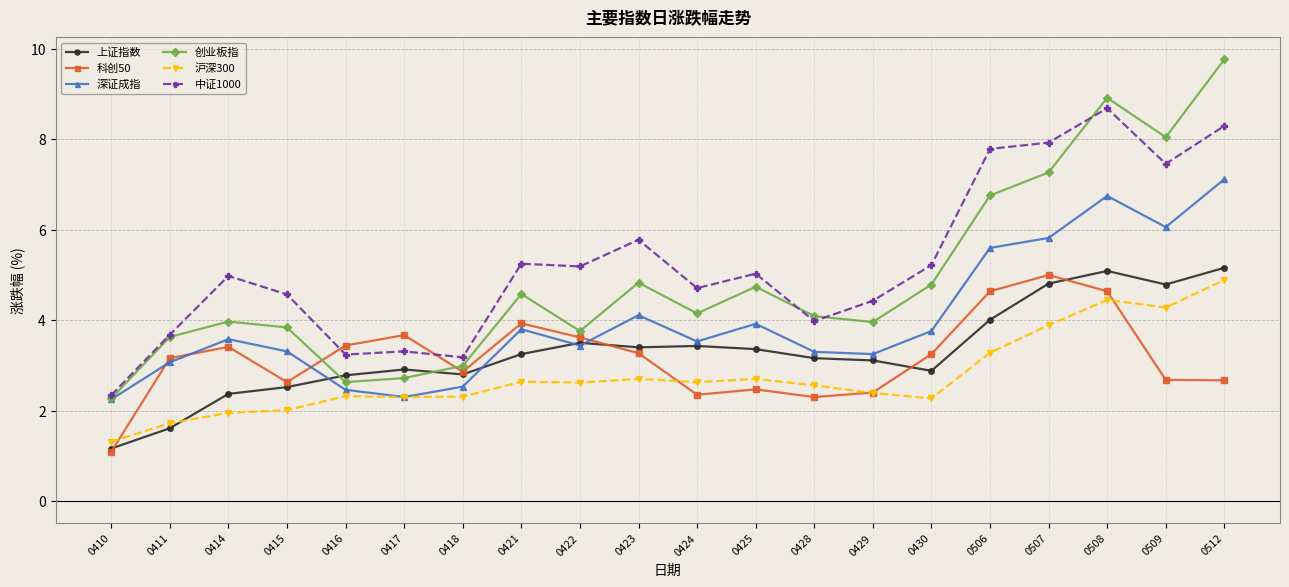

The 沪深300 series shows 0.5 at 0429. True or false?

False